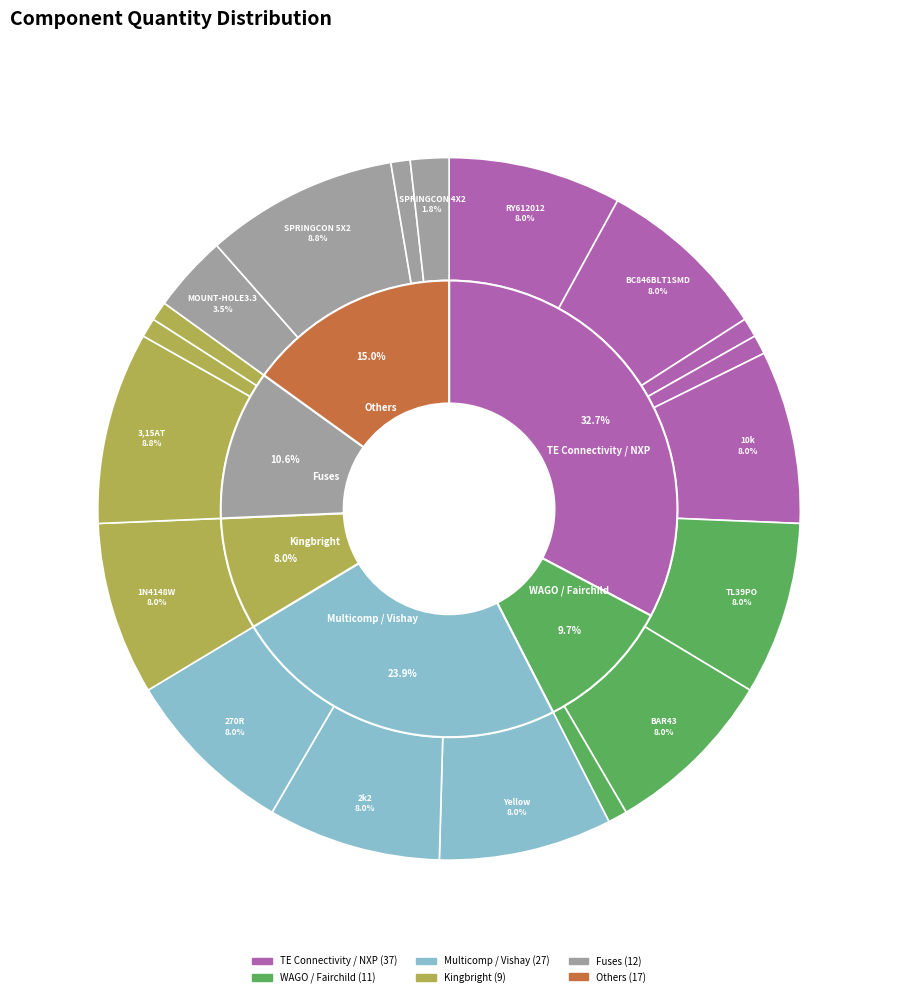

Is 1N4148W the majority of the pie?

No